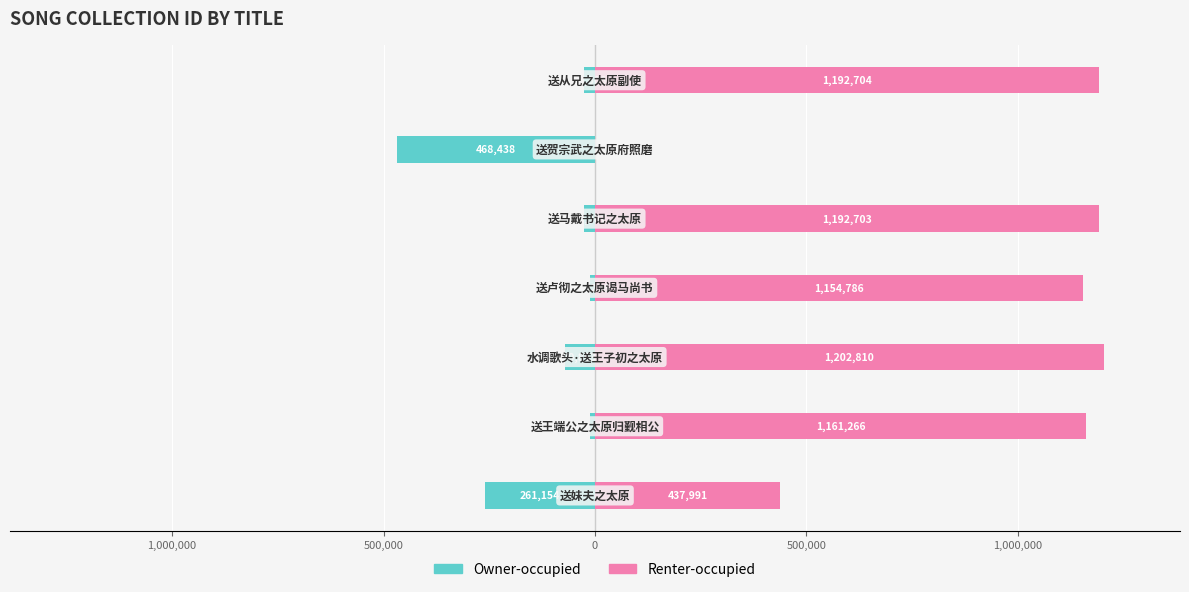

Rank the series by their maximum value, from highest to lowest.

Renter-occupied, Owner-occupied